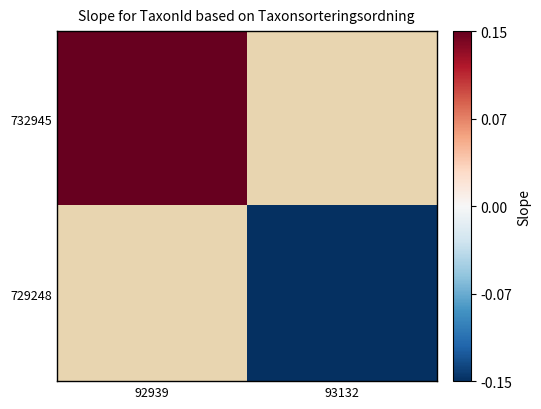

Which label corresponds to the largest value in the chart?

92939